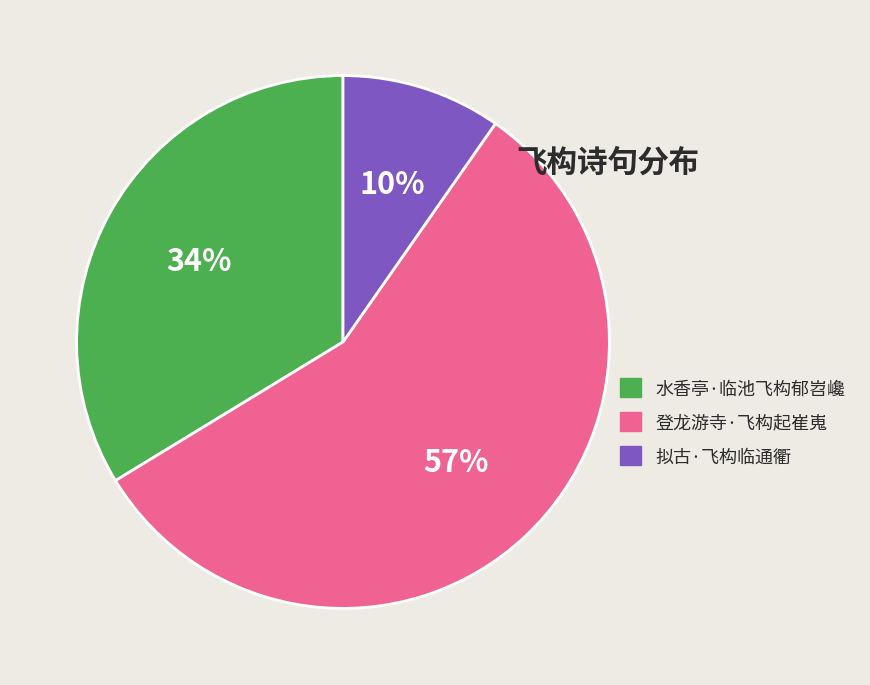

Which slice is the smallest?

拟古·飞构临通衢